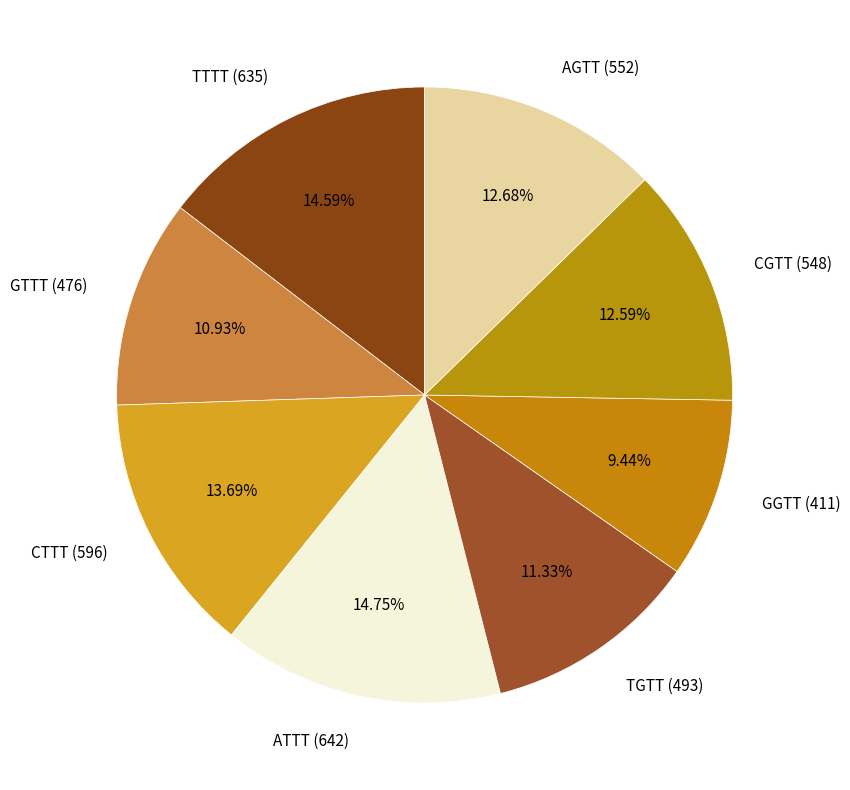

Approximately how many times larger is the value at ATTT (642) compared to CGTT (548)?

1.2